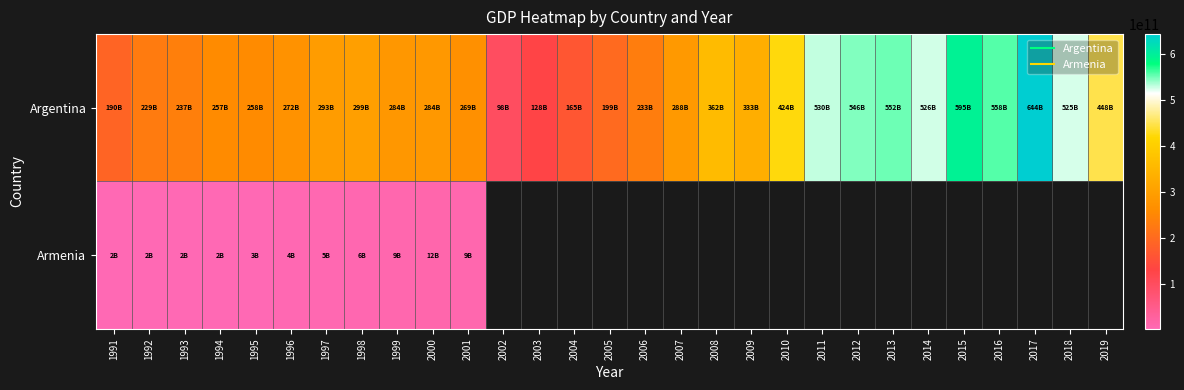

List the series in order of their peak value, highest first.

Argentina, Armenia